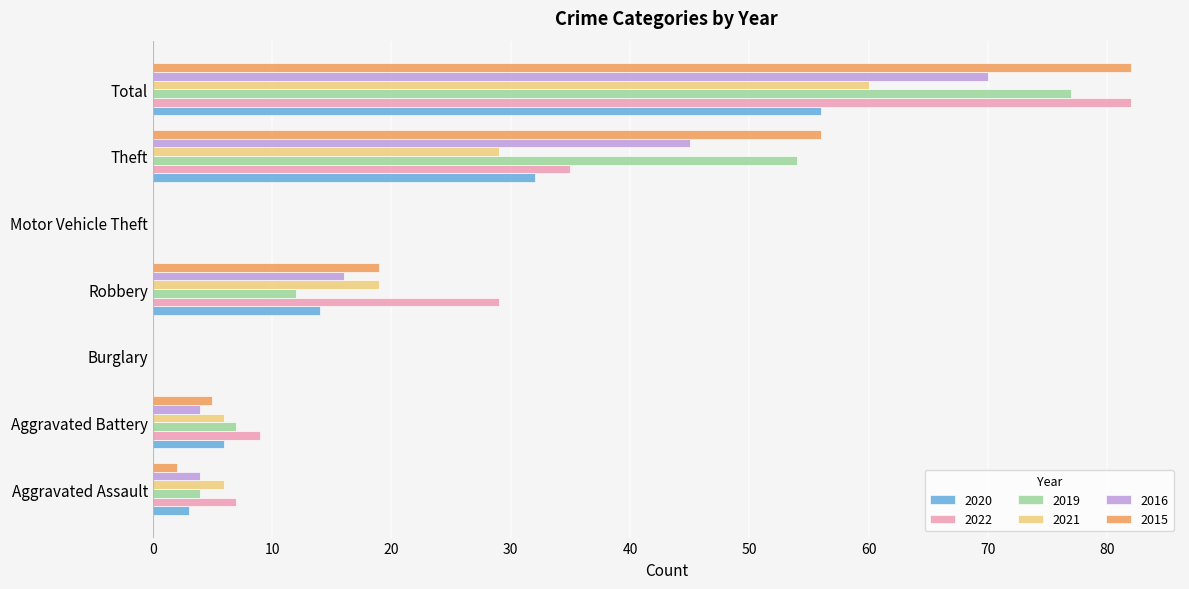

True or false: 2019 has a value of 44 at Total.

False